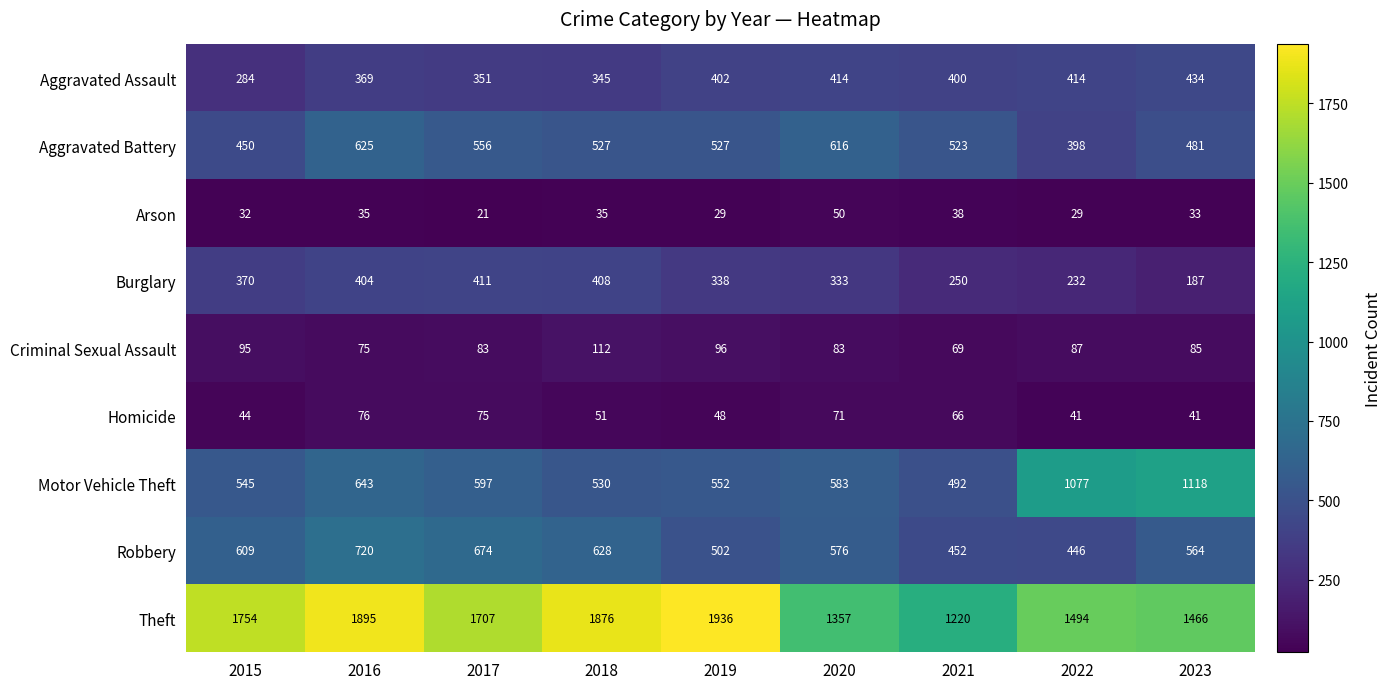

At which label is Burglary closest to 299?

2020